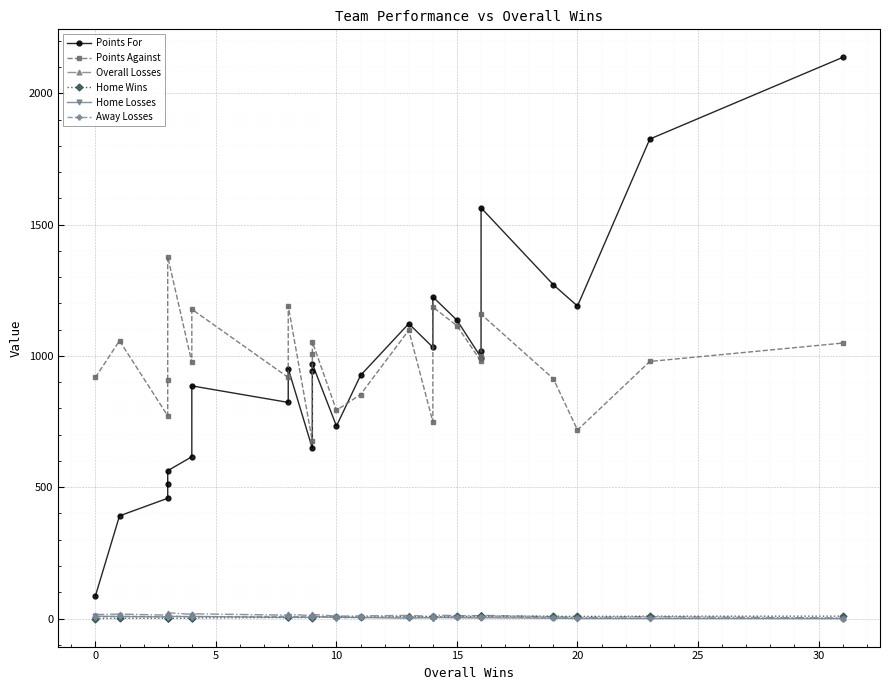

What is the highest value of the Away Losses series?

10